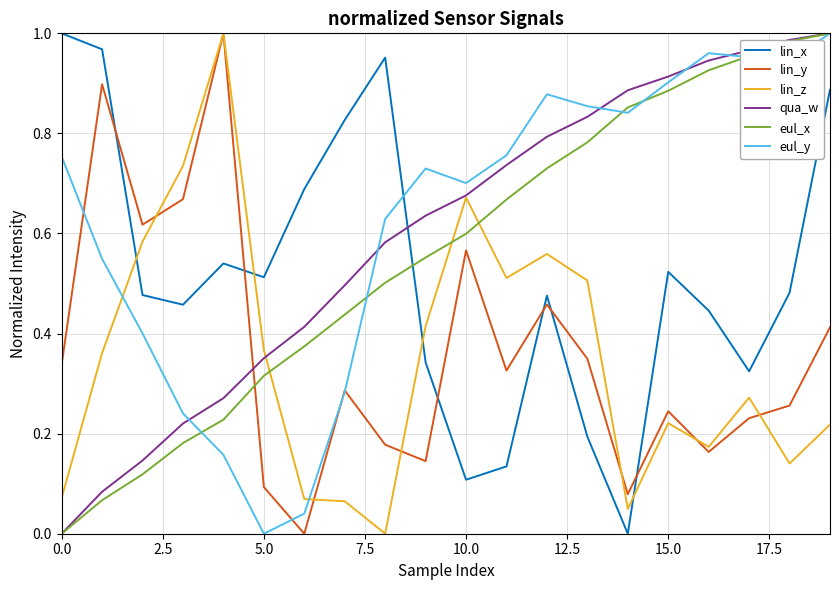

How many lines are shown in the chart?

6